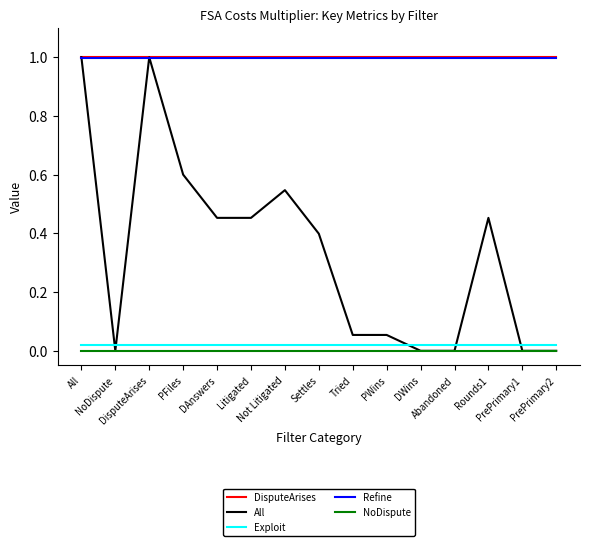

Which series has the largest total across all categories?

DisputeArises